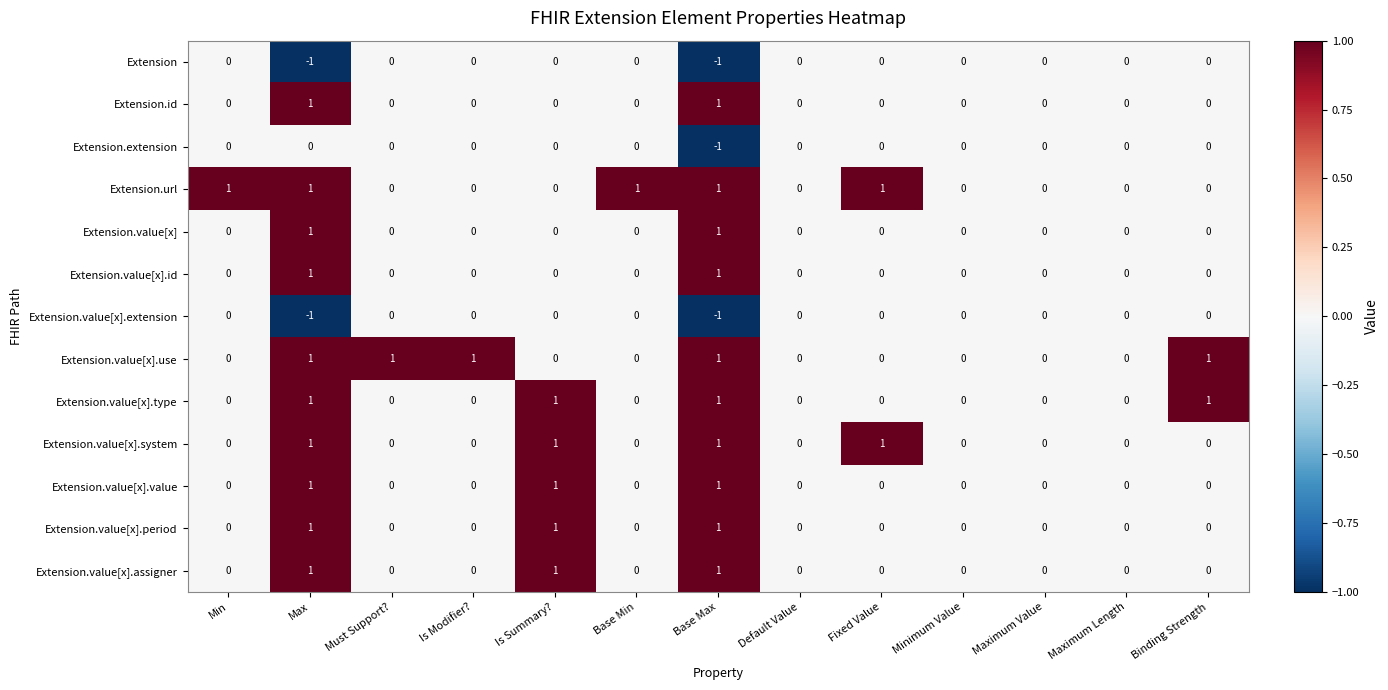

The Extension.value[x].id series shows 1 at Base Max. True or false?

True